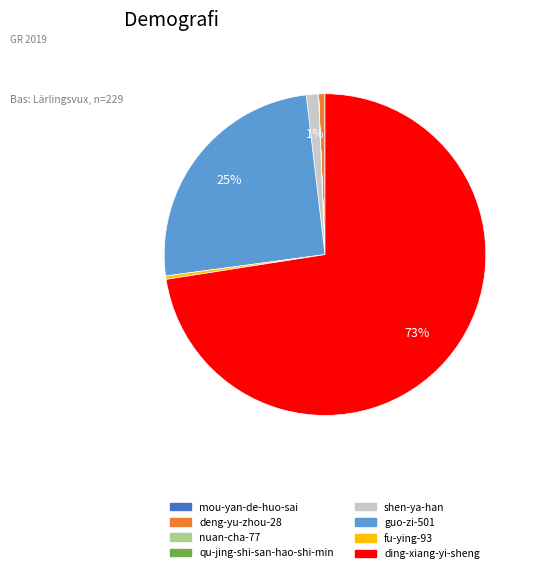

Is there a majority slice in this chart?

Yes